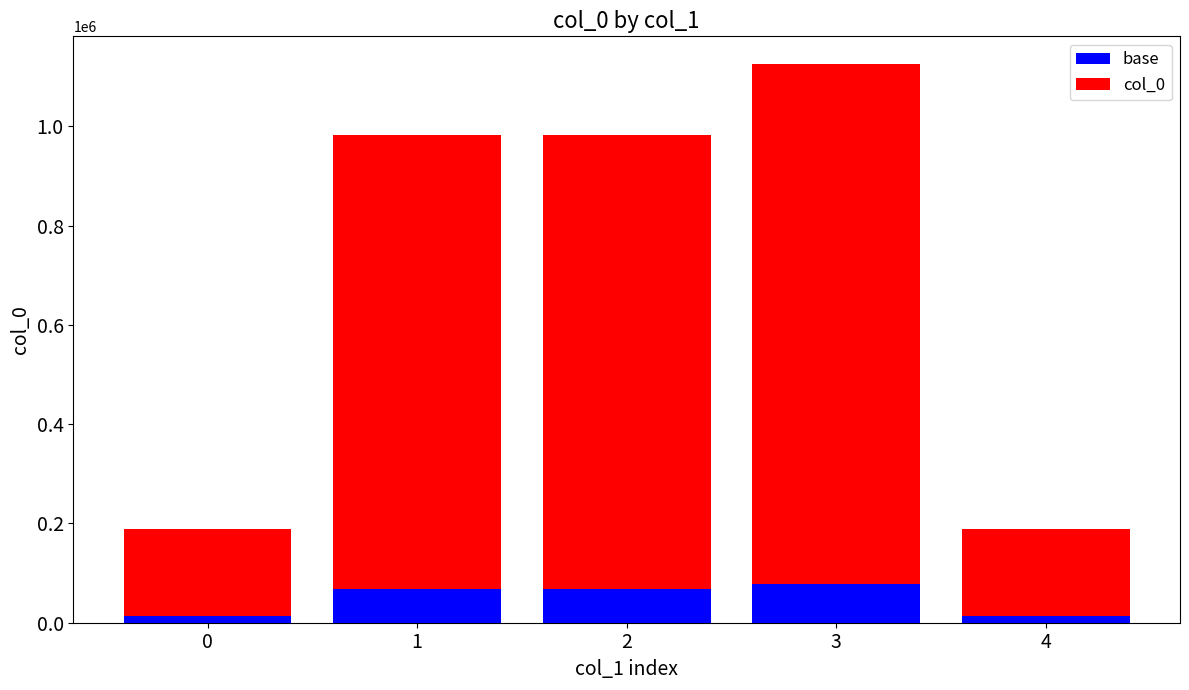

What is the maximum value for base?

78778.2